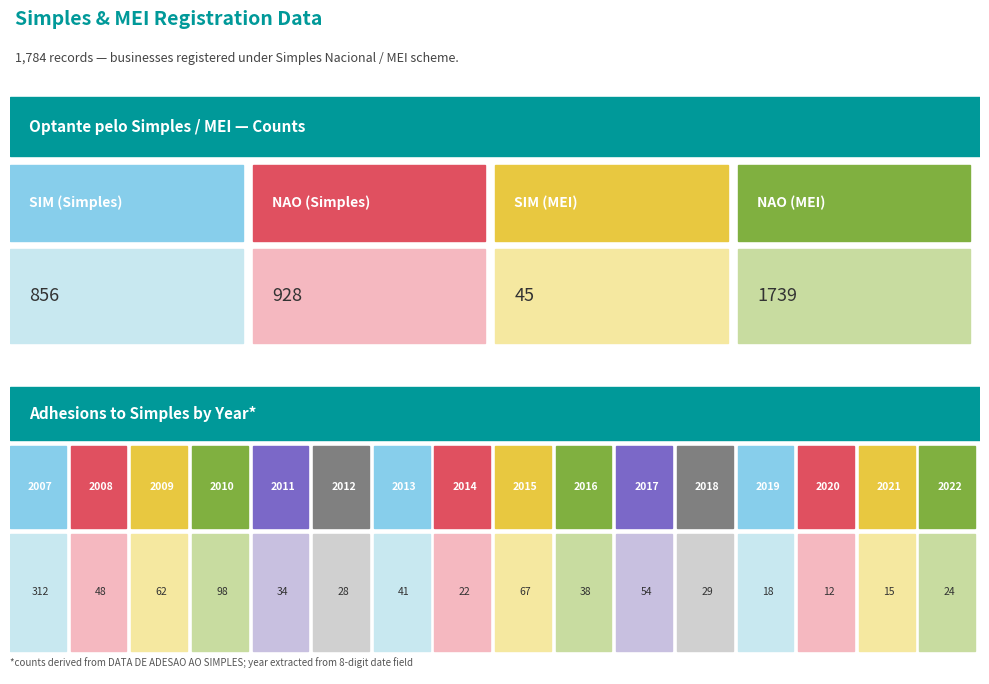

How many values in NAO (Simples) are above zero?

1